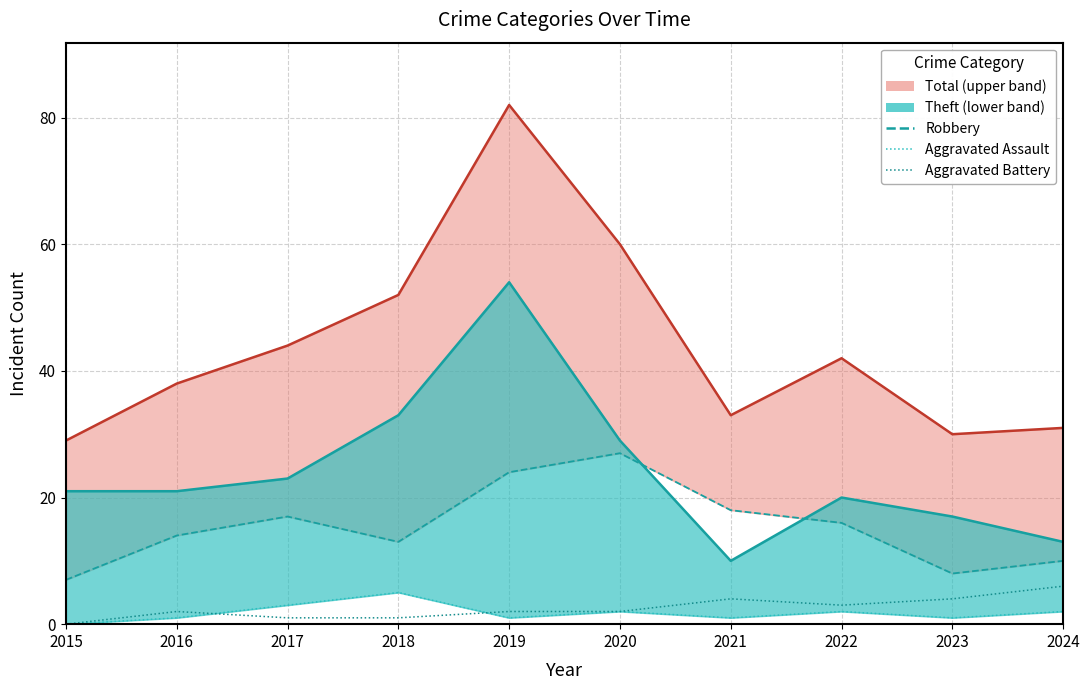

What is the total value across all series at 2021?

23